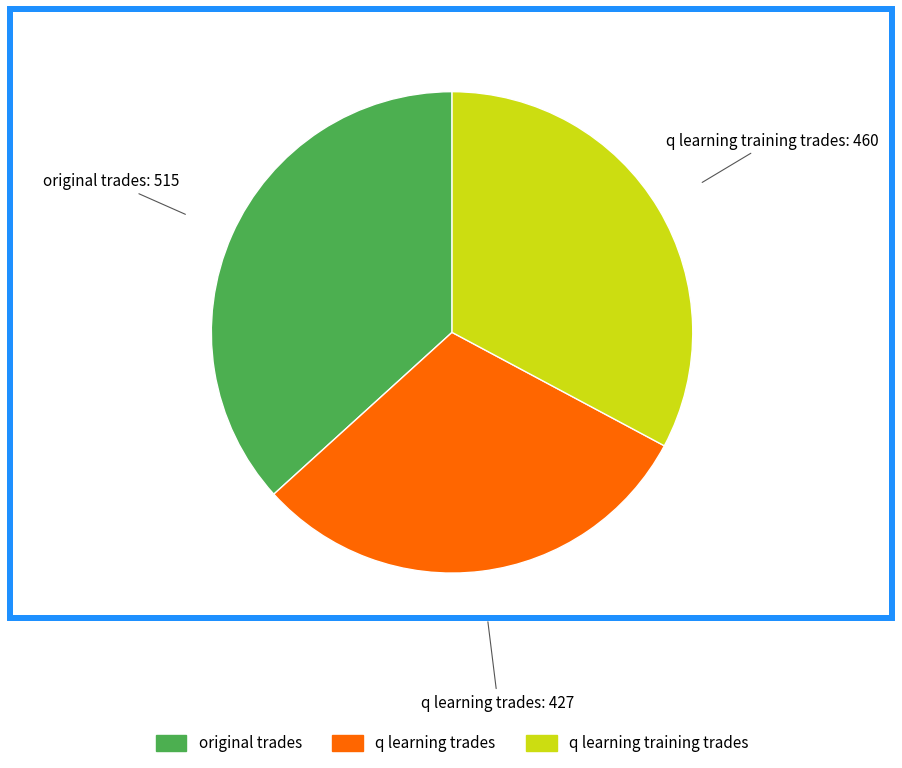

Is it true that original trades is 37% of the pie?

True